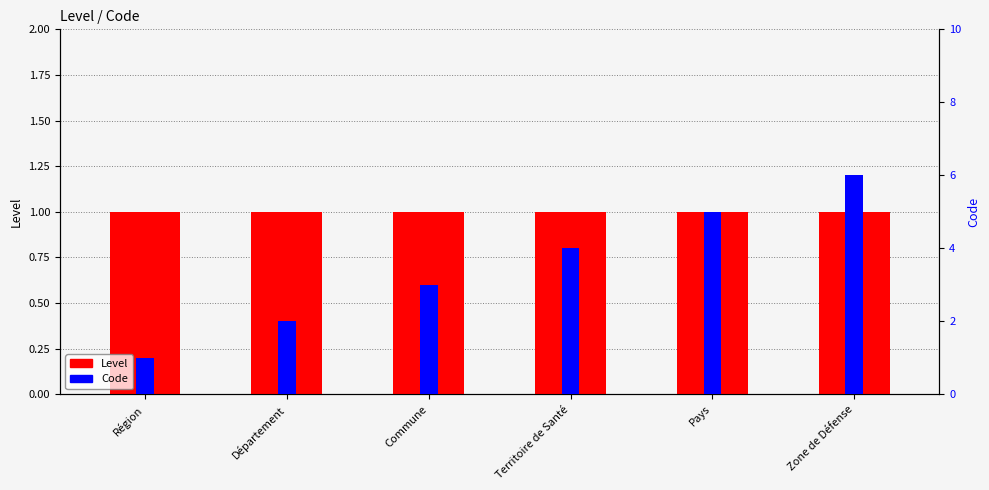

Which series has the widest spread of values?

Code